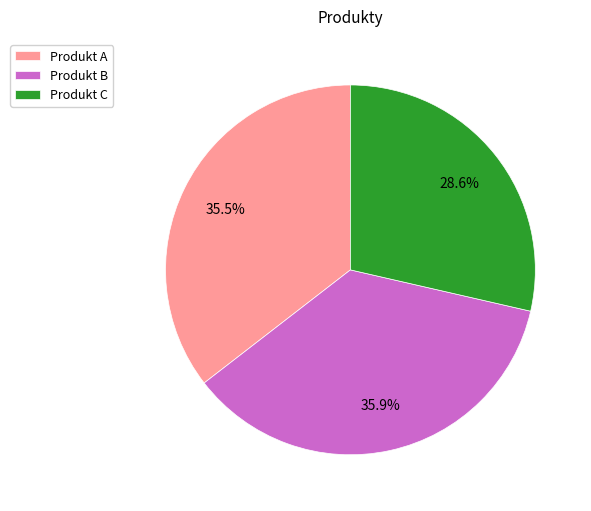

Combined, do Produkt A and Produkt B account for over 50%?

Yes